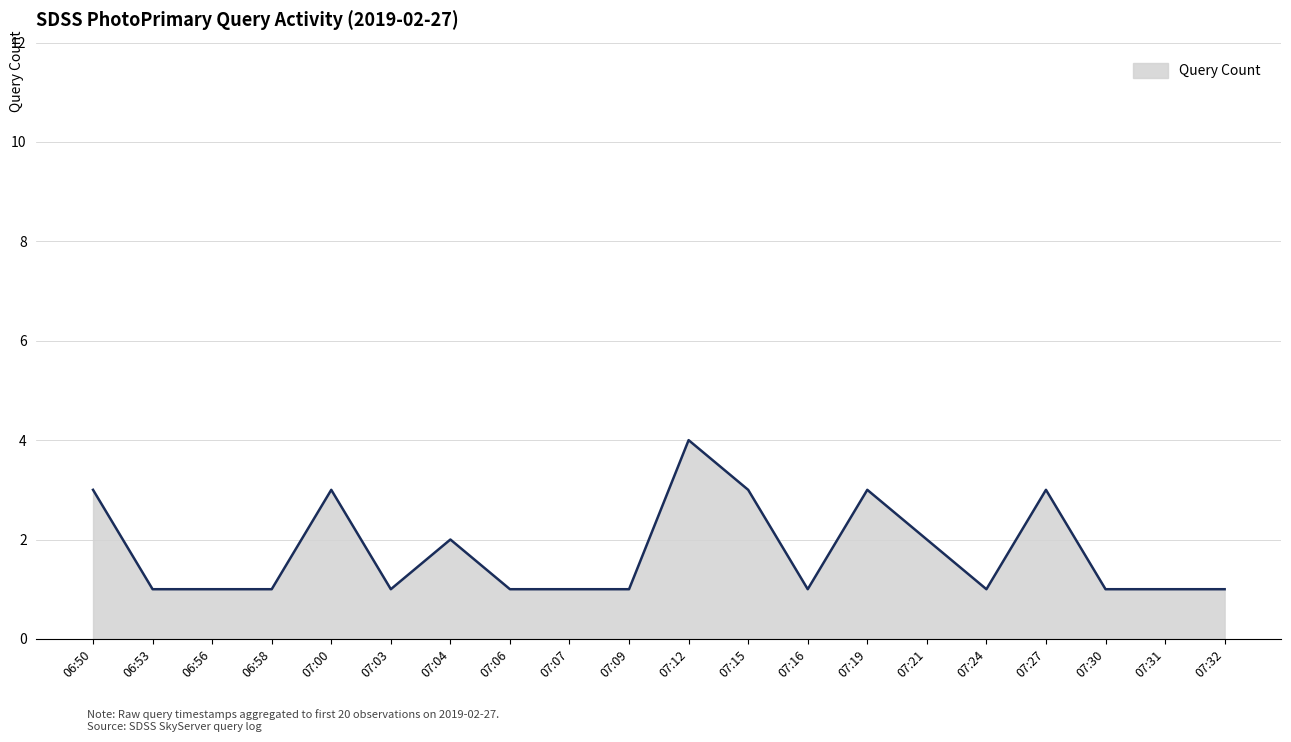

Between 07:19 and 06:53, which is larger?

07:19